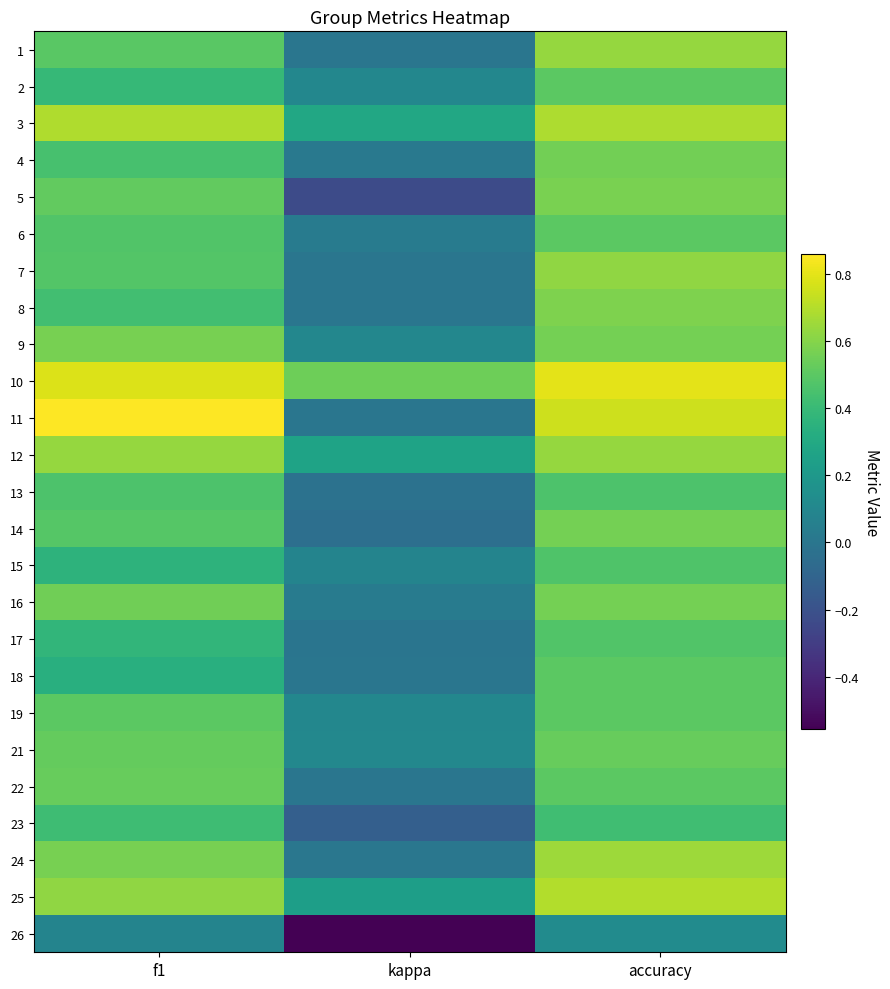

Reading left to right, what are all the values shown in this chart?

1: f1=0.5	kappa=0.0	accuracy=0.6
2: f1=0.4	kappa=0.1	accuracy=0.5
3: f1=0.7	kappa=0.3	accuracy=0.7
4: f1=0.4	kappa=0.0	accuracy=0.6
5: f1=0.5	kappa=-0.2	accuracy=0.6
6: f1=0.5	kappa=0.0	accuracy=0.5
7: f1=0.5	kappa=0.0	accuracy=0.6
8: f1=0.4	kappa=0.0	accuracy=0.6
9: f1=0.6	kappa=0.1	accuracy=0.6
10: f1=0.8	kappa=0.5	accuracy=0.8
11: f1=0.9	kappa=0.0	accuracy=0.8
12: f1=0.6	kappa=0.3	accuracy=0.6
13: f1=0.5	kappa=-0.0	accuracy=0.5
14: f1=0.5	kappa=-0.0	accuracy=0.6
15: f1=0.4	kappa=0.1	accuracy=0.5
16: f1=0.6	kappa=0.0	accuracy=0.6
17: f1=0.4	kappa=-0.0	accuracy=0.5
18: f1=0.3	kappa=0.0	accuracy=0.5
19: f1=0.5	kappa=0.1	accuracy=0.5
21: f1=0.5	kappa=0.1	accuracy=0.5
22: f1=0.5	kappa=0.0	accuracy=0.5
23: f1=0.4	kappa=-0.1	accuracy=0.4
24: f1=0.6	kappa=0.0	accuracy=0.7
25: f1=0.6	kappa=0.2	accuracy=0.7
26: f1=0.1	kappa=-0.6	accuracy=0.1